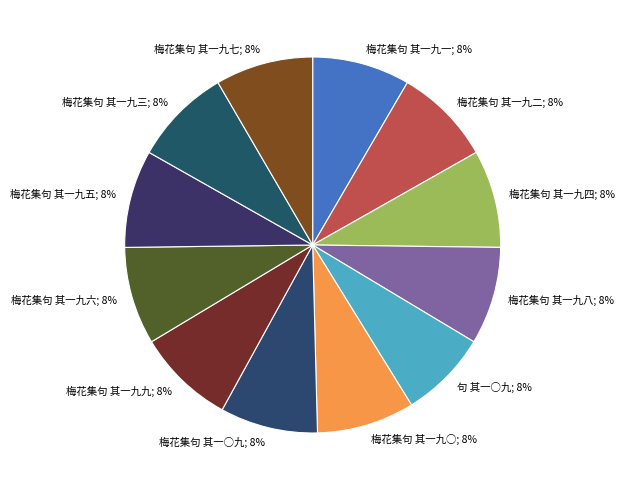

How many slices are in this pie chart?

12